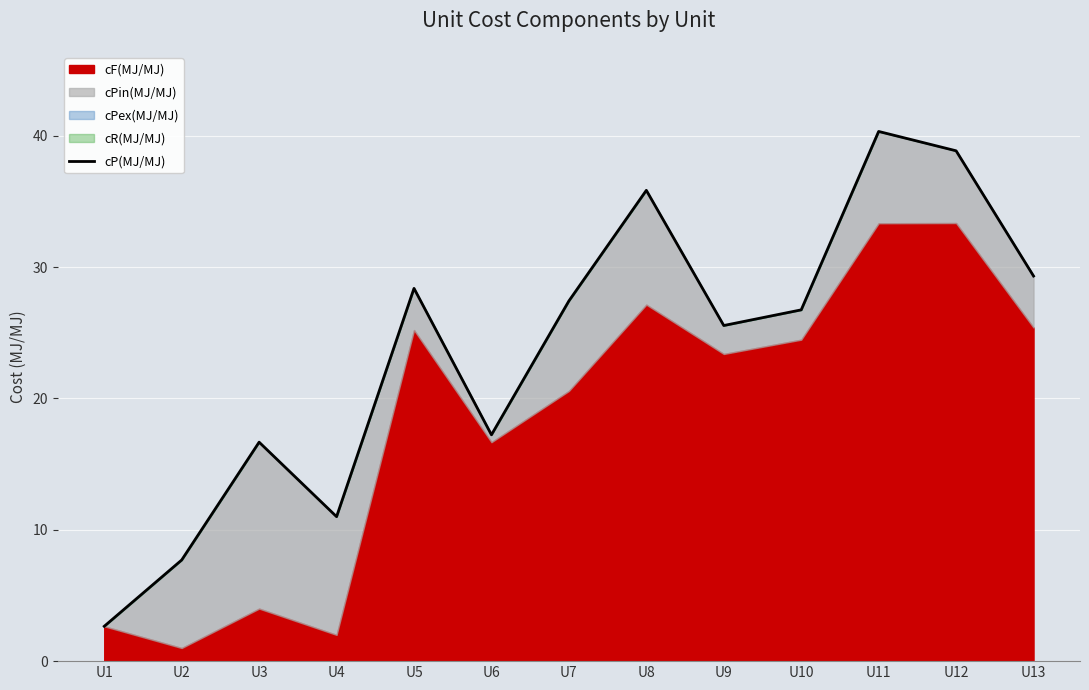

List the labels in order of value, largest first.

U11, U12, U8, U13, U5, U7, U10, U9, U6, U3, U4, U2, U1